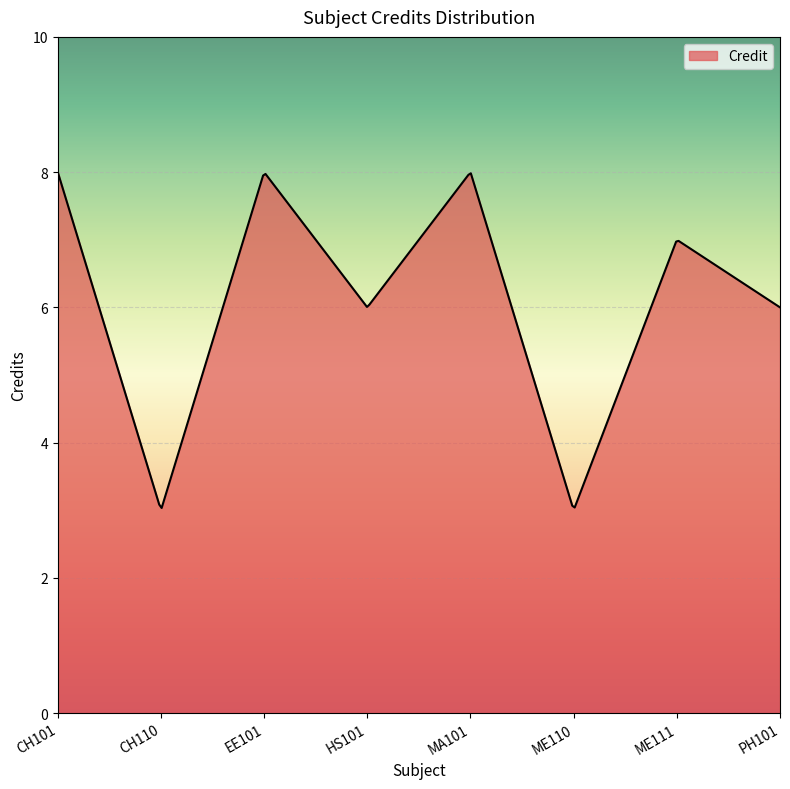

What is the difference between the maximum and minimum values?

5.0